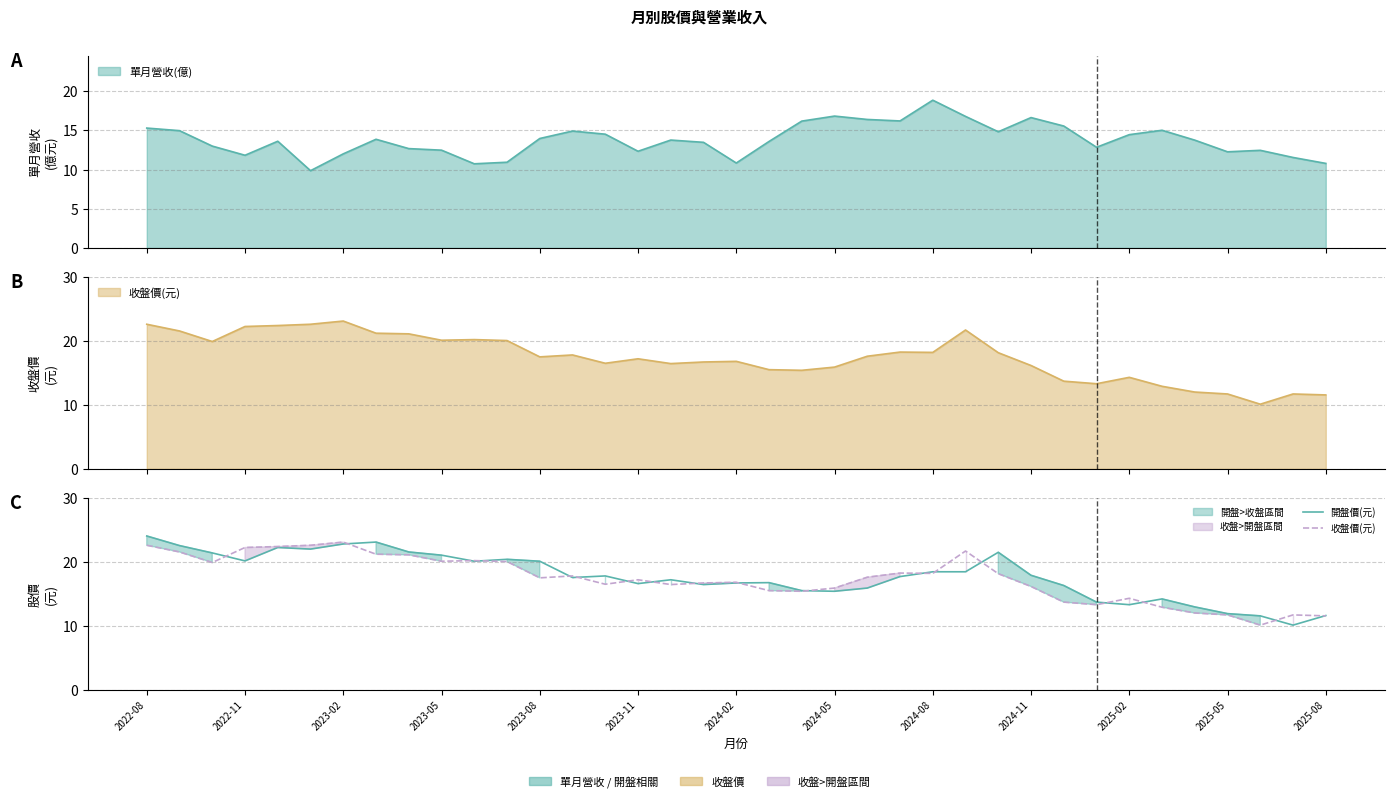

True or false: 開盤價(元) has more than 0 points higher than both neighbors.

True